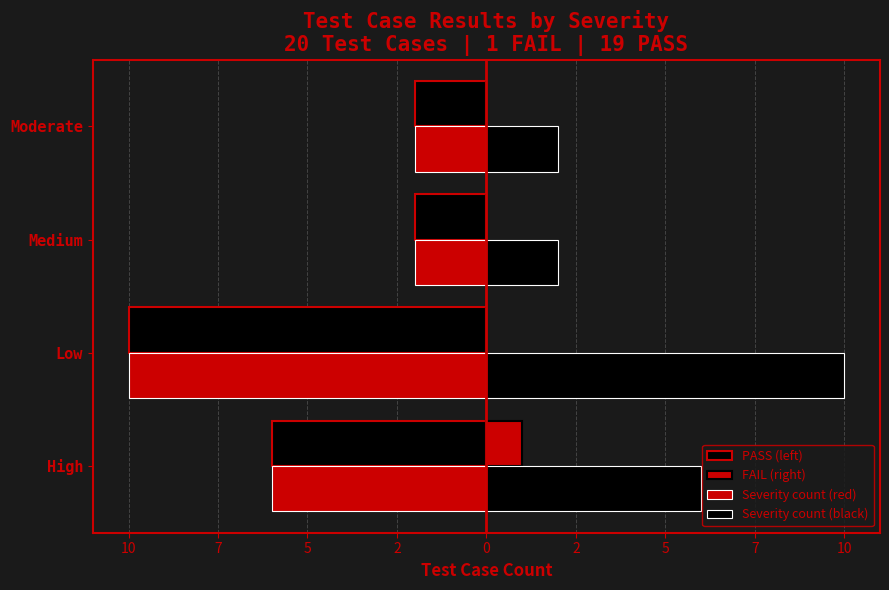

Which series has the largest total across all categories?

Severity count (black)